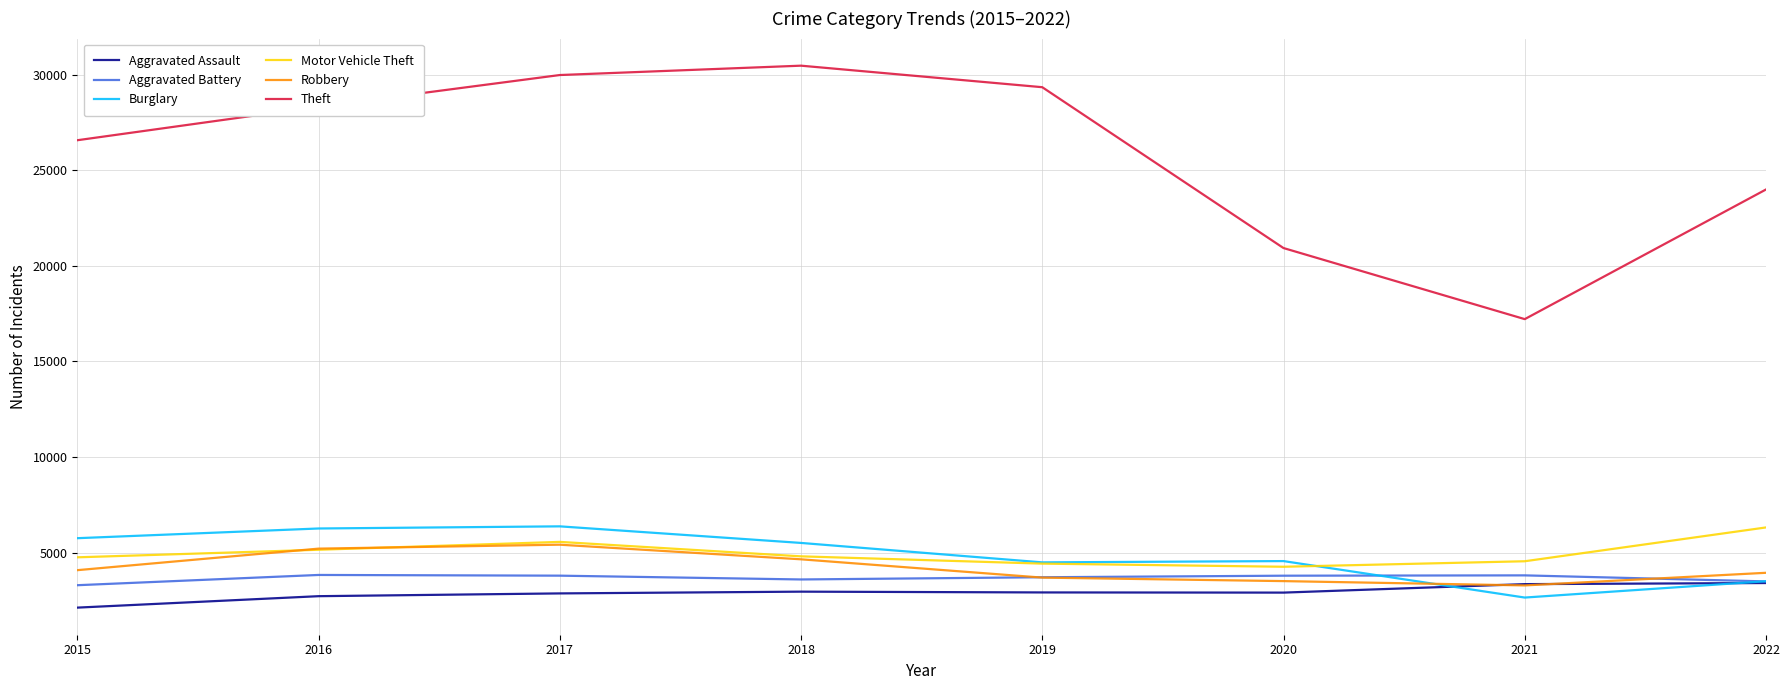

What are all the series names shown in the legend?

Aggravated Assault, Aggravated Battery, Burglary, Motor Vehicle Theft, Robbery, Theft